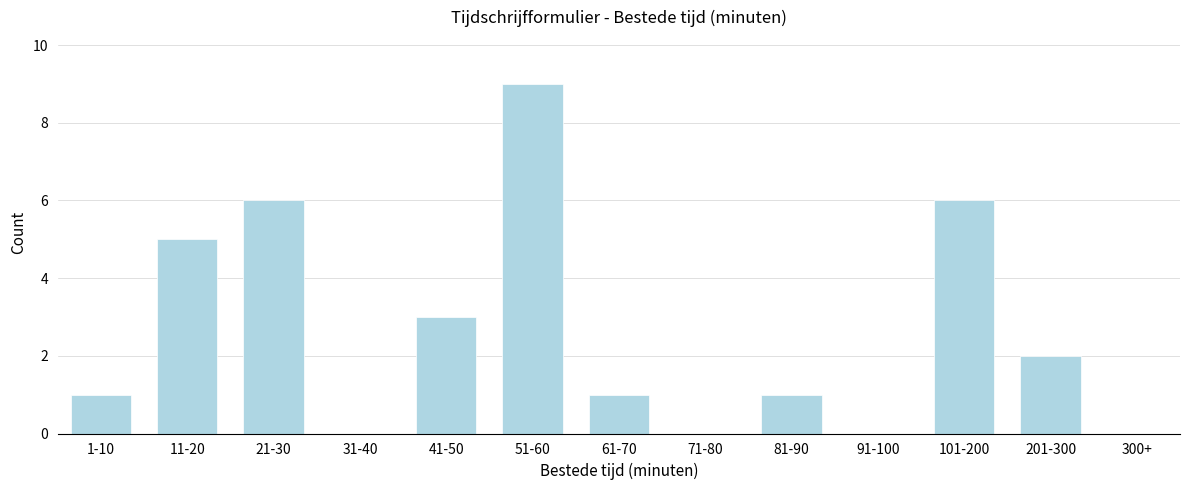

Reading right to left, extract all data points from this chart.

300+=0	201-300=2	101-200=6	91-100=0	81-90=1	71-80=0	61-70=1	51-60=9	41-50=3	31-40=0	21-30=6	11-20=5	1-10=1